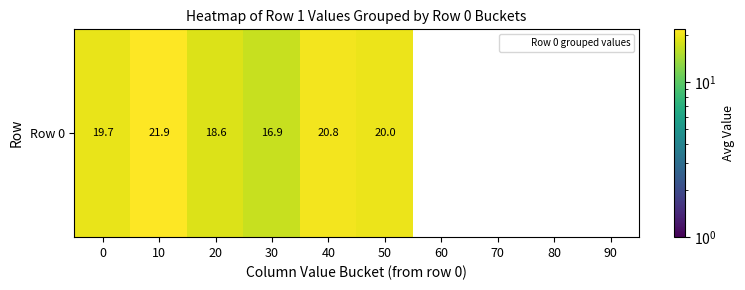

Rank the categories by value from lowest to highest.

60, 70, 80, 90, 30, 20, 0, 50, 40, 10